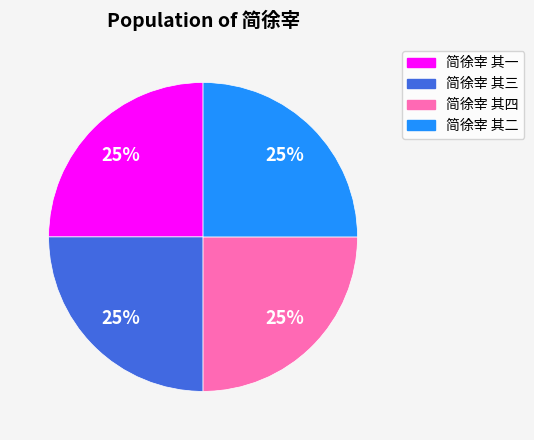

Is it true that 简徐宰 其二 is 15% of the pie?

False